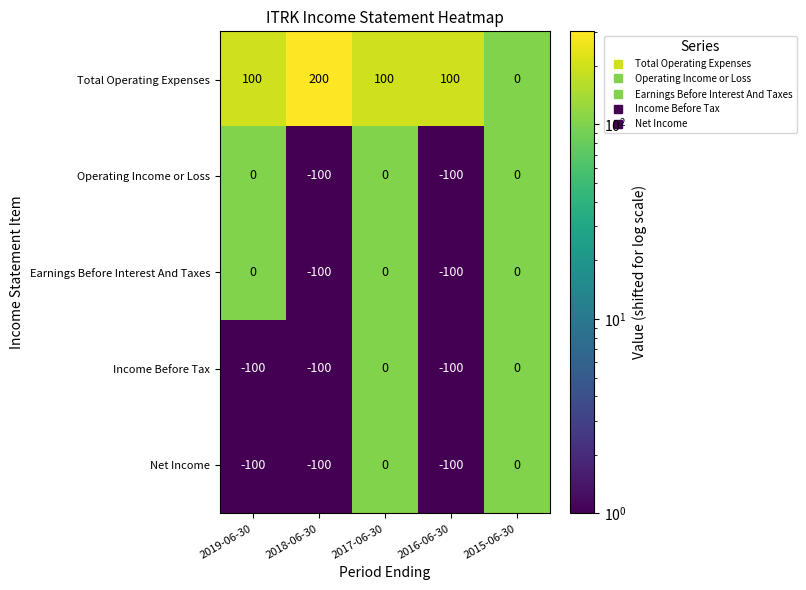

What is the spread (max minus min) of values at 2016-06-30?

200